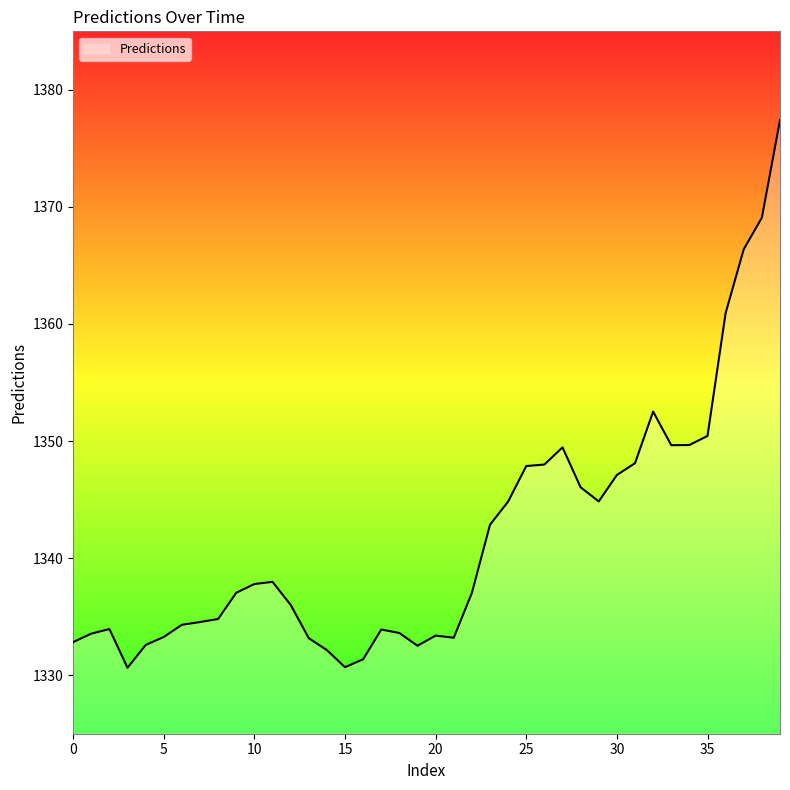

What is the minimum value shown in the chart?

1330.6